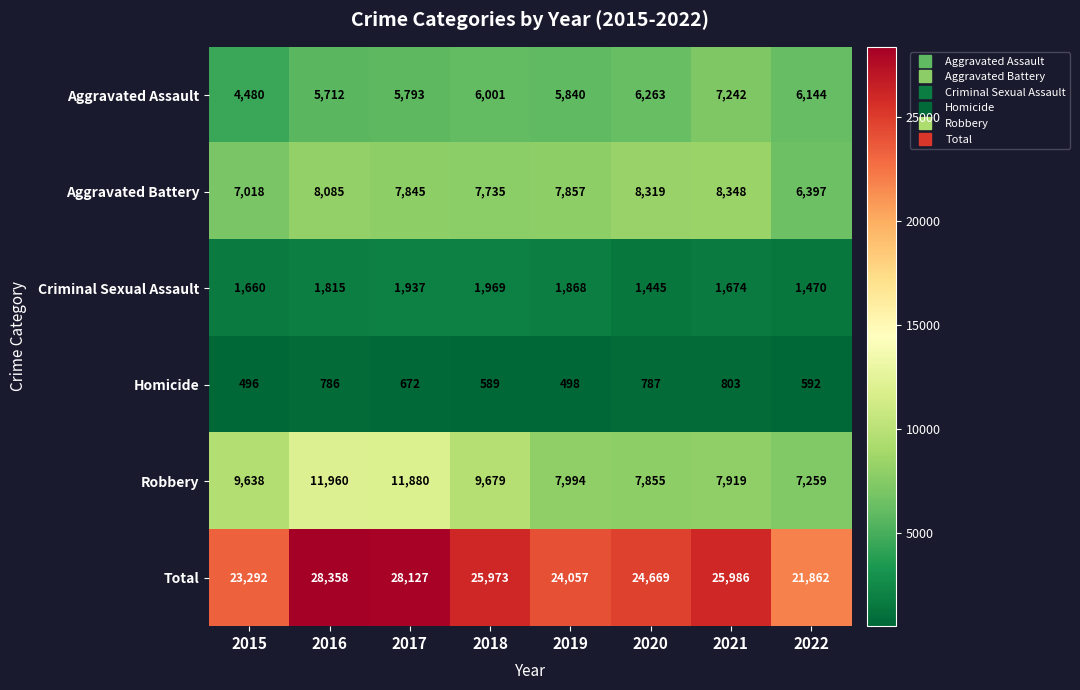

Which series has the largest total across all categories?

Total